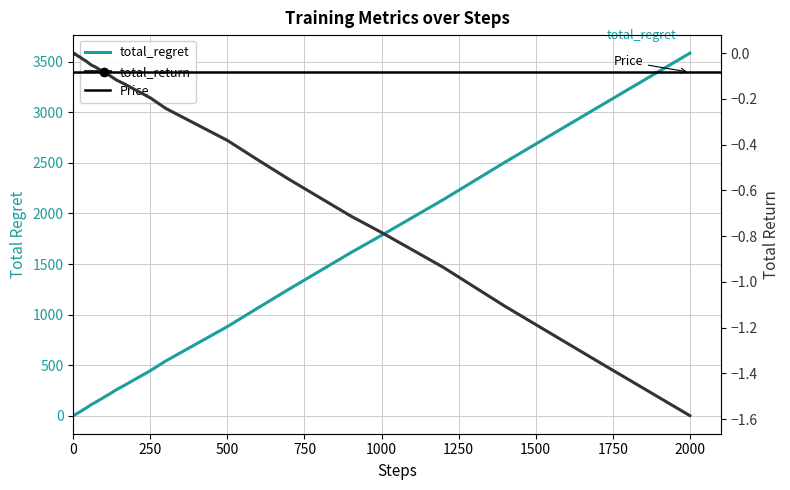

True or false: total_return has a value of -0.0 at 11.

False